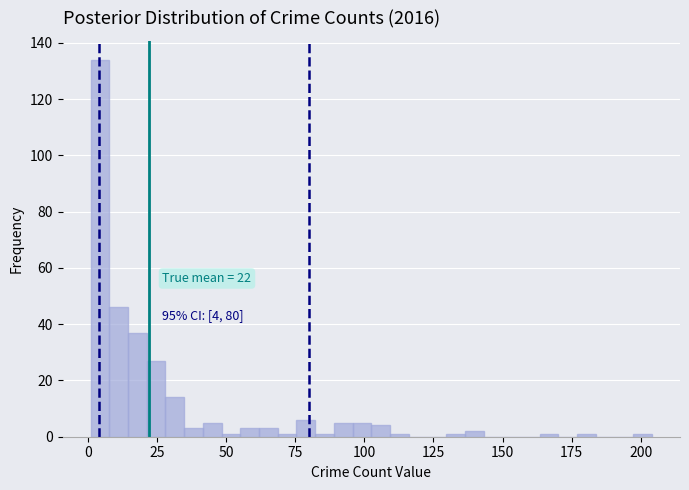

Around what value on the x-axis is the tallest bar? Give the approximate position of its centre, as read against the axis.

5